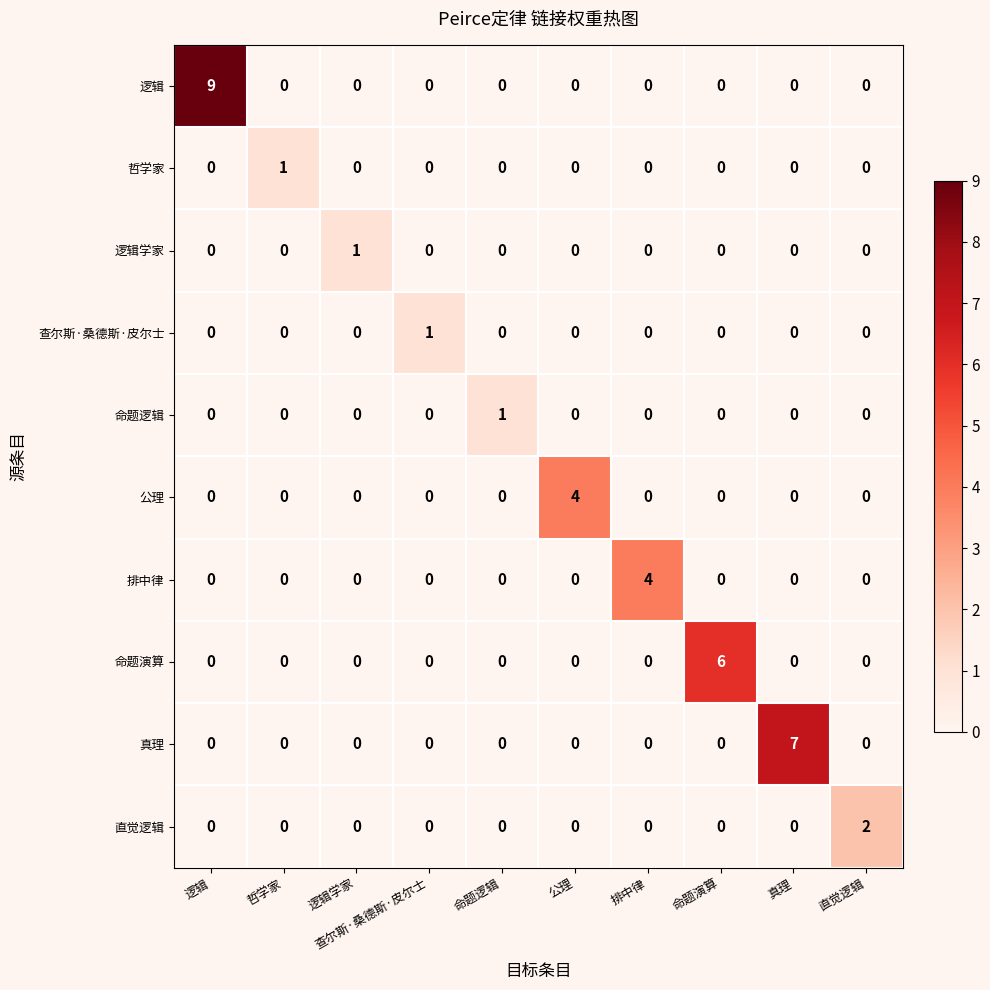

Is it true that 直觉逻辑 equals 0 at 哲学家?

True